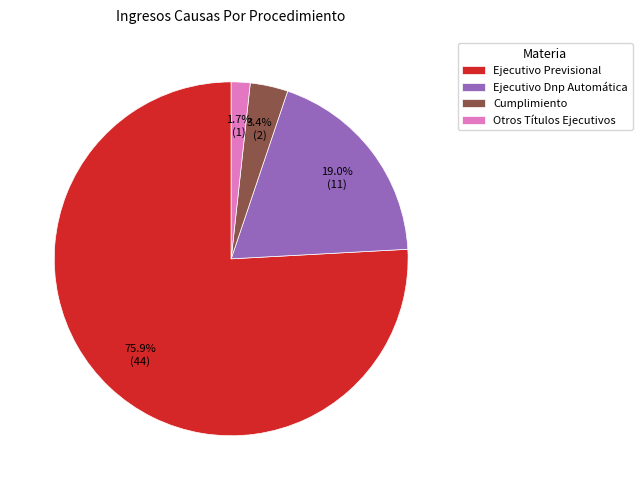

Which slice is the largest?

Ejecutivo Previsional